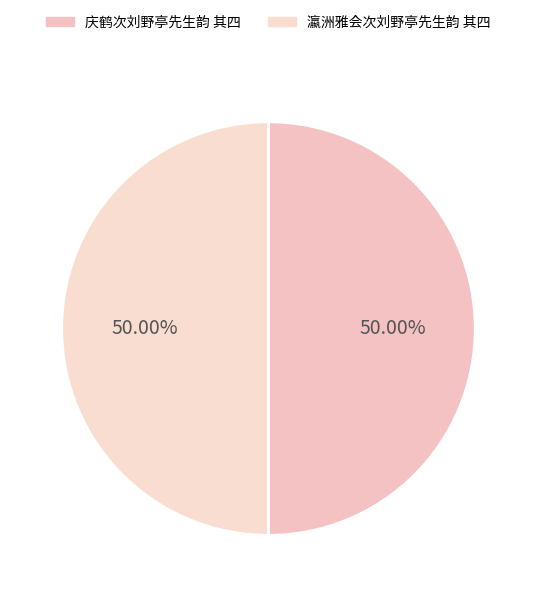

What is the smallest slice in the pie chart?

瀛洲雅会次刘野亭先生韵 其四